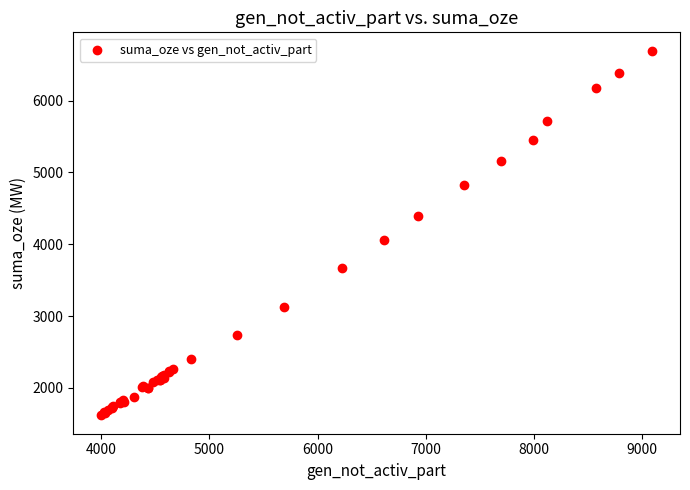

What Y value in the scatter plot is closest to 4156?

4061